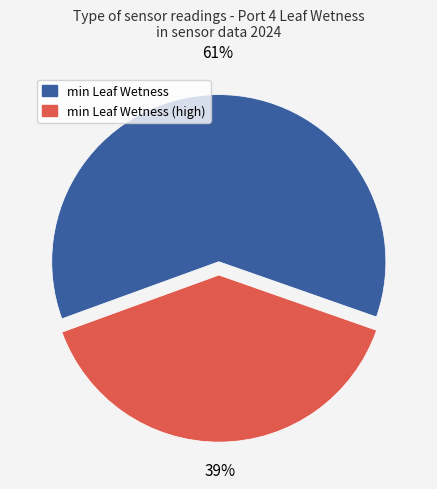

To the nearest percent, what is the difference between the largest and smallest slice percentages?

22%